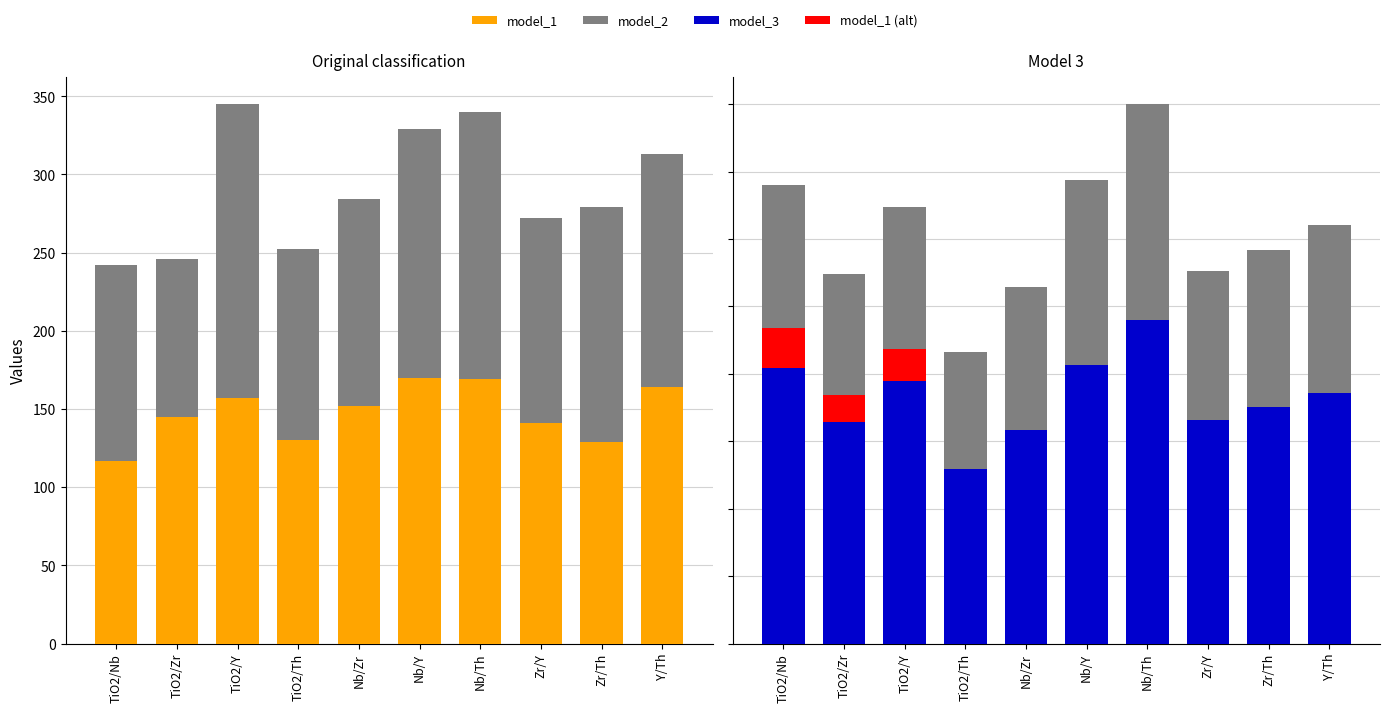

What value does the model_2 series have at TiO2/Y, to the nearest 5?

190